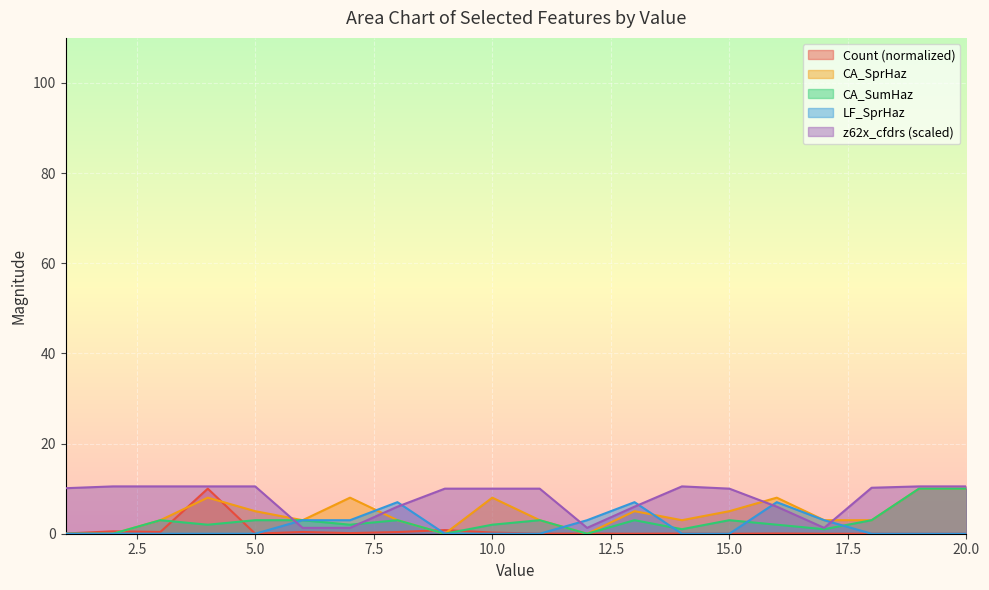

After their last crossing, which series has the higher values: CA_SprHaz or LF_SprHaz?

CA_SprHaz